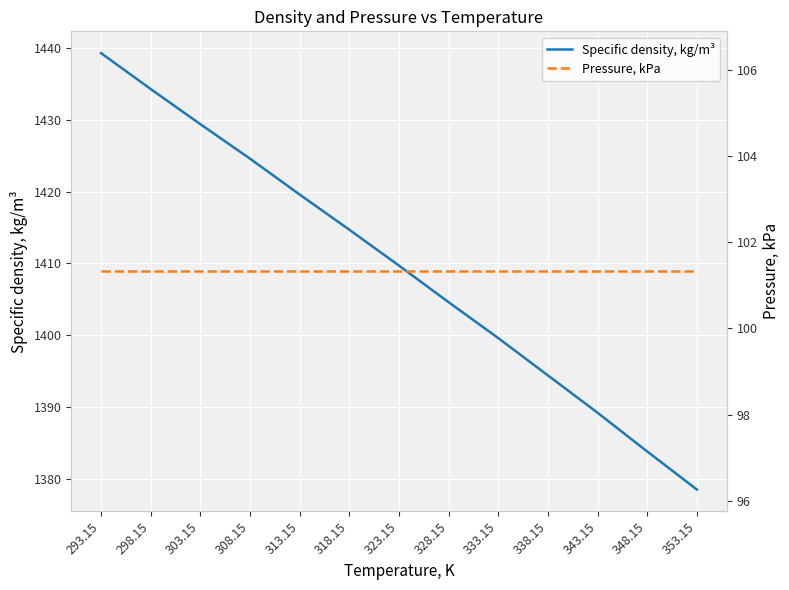

True or false: Pressure, kPa and Specific density, kg/m³ cross at least once.

False